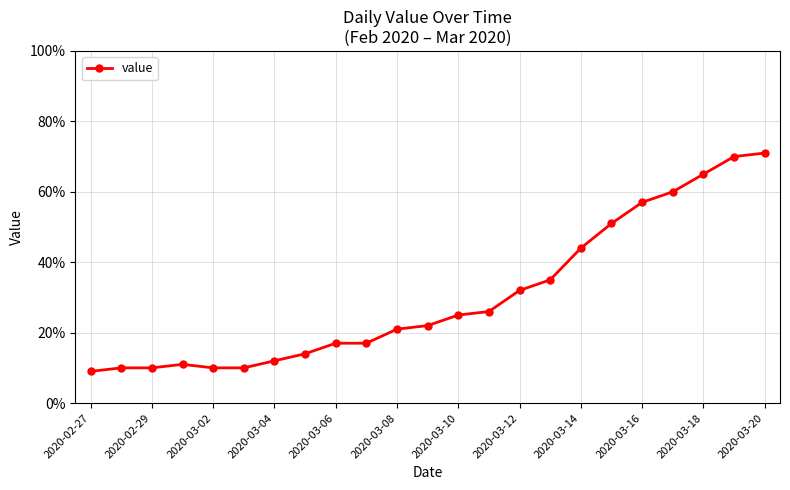

What is the greatest value displayed?

71